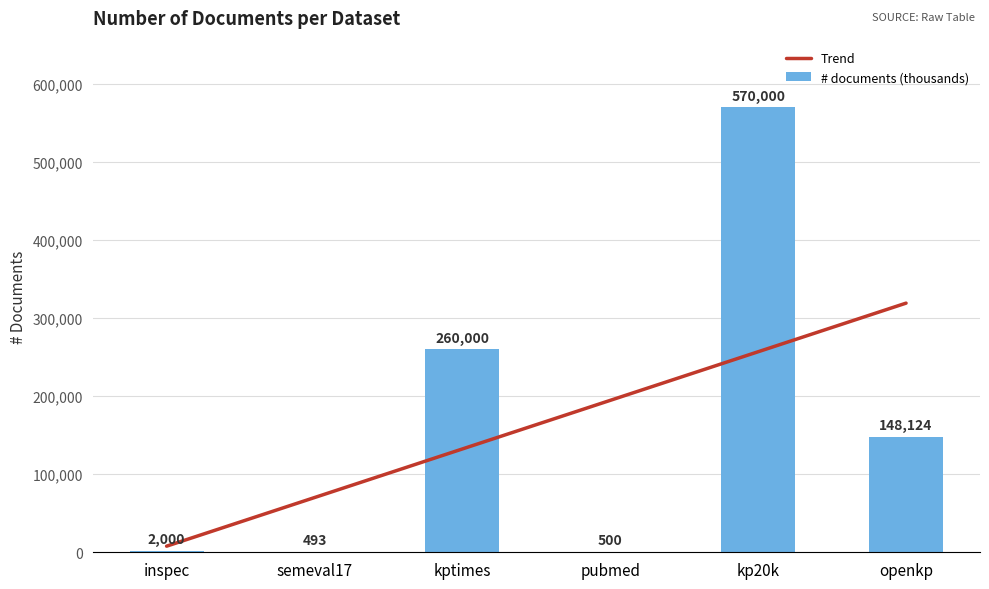

What is the change in value from kptimes to openkp?

-111876